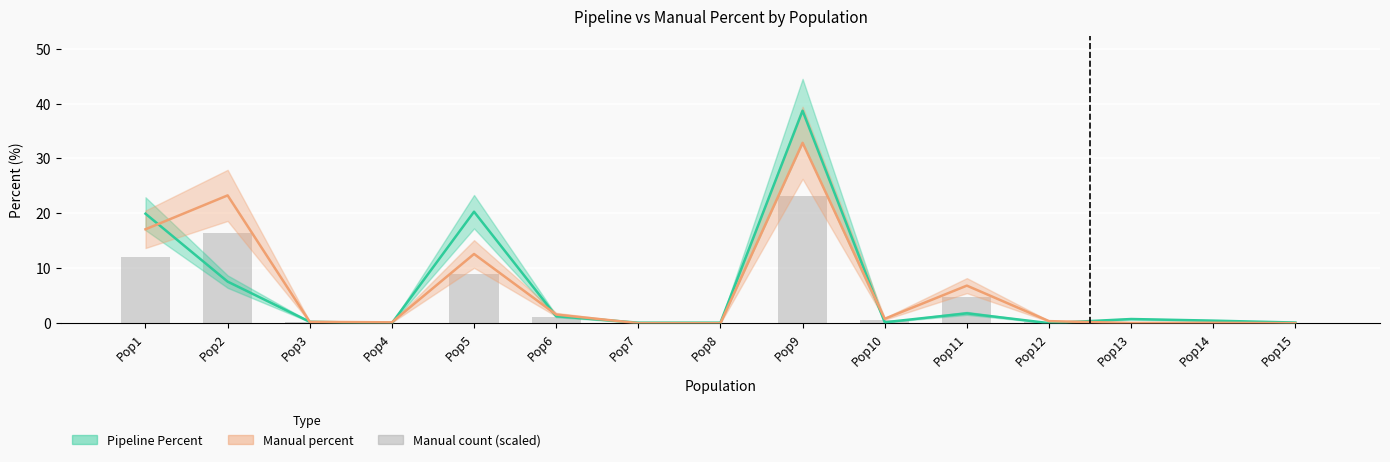

Reading right to left, extract all data points from this chart.

0.0	0.0	0.0	0.3	4.8	0.6	23.2	0.0	0.0	1.1	8.9	0.1	0.2	16.4	12.1